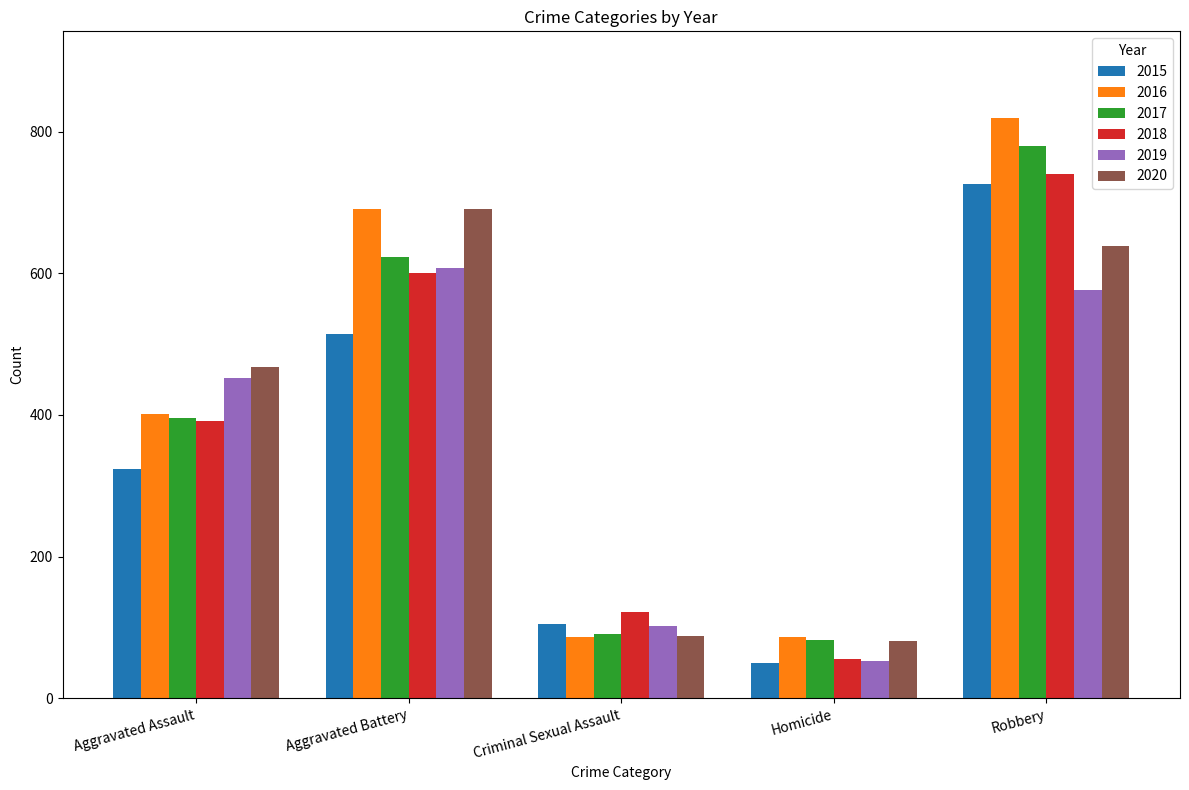

Reading right to left, what are all the values shown in this chart?

2015: Robbery=726	Homicide=50	Criminal Sexual Assault=105	Aggravated Battery=515	Aggravated Assault=323
2016: Robbery=819	Homicide=87	Criminal Sexual Assault=87	Aggravated Battery=691	Aggravated Assault=402
2017: Robbery=780	Homicide=82	Criminal Sexual Assault=90	Aggravated Battery=623	Aggravated Assault=396
2018: Robbery=741	Homicide=56	Criminal Sexual Assault=122	Aggravated Battery=600	Aggravated Assault=392
2019: Robbery=577	Homicide=53	Criminal Sexual Assault=102	Aggravated Battery=608	Aggravated Assault=452
2020: Robbery=639	Homicide=81	Criminal Sexual Assault=88	Aggravated Battery=691	Aggravated Assault=468